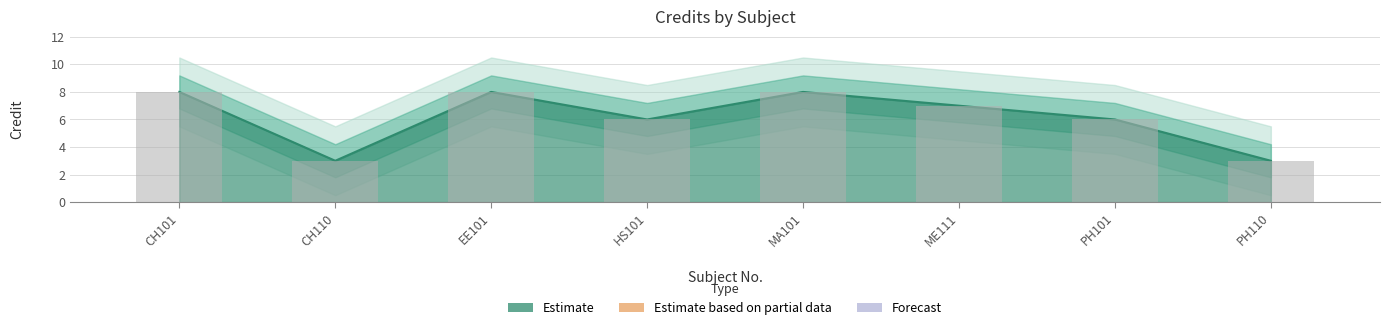

Does the chart contain stacked bars?

No